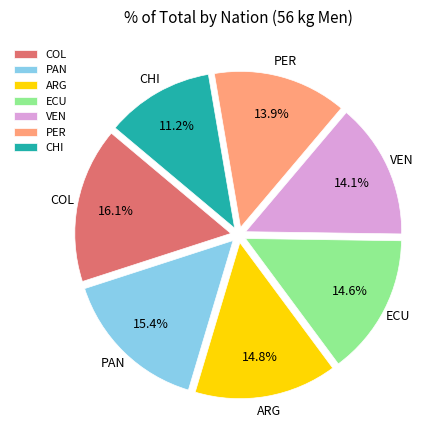

Between CHI and PAN, which is larger?

PAN